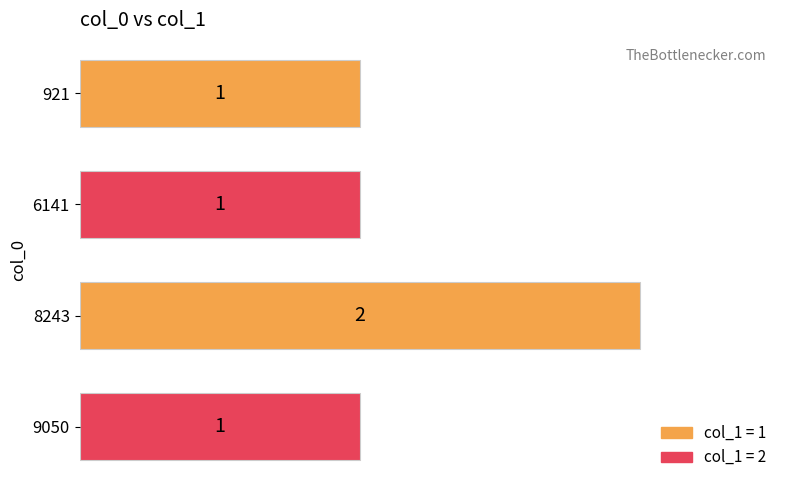

What is the value of the 3rd bar from the top?

2